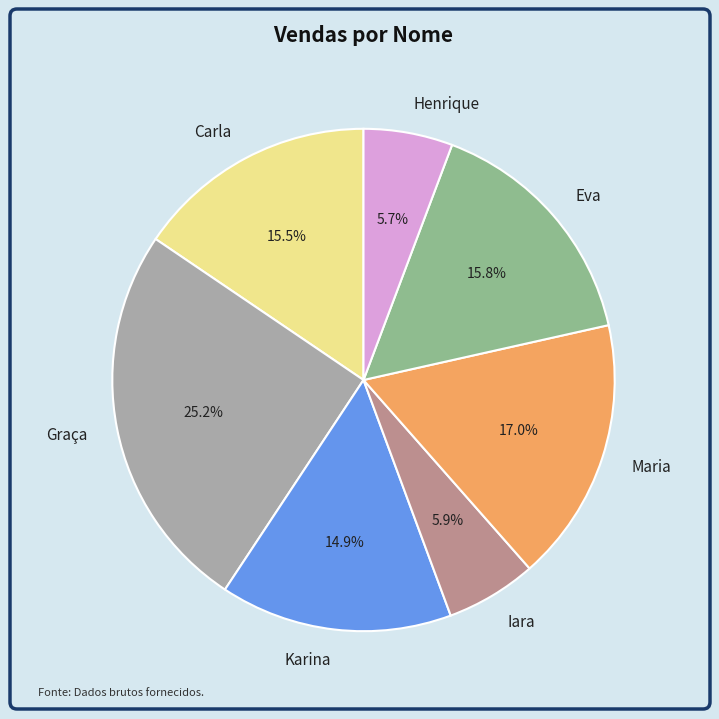

What percentage is the Graça slice, to the nearest percent?

25%